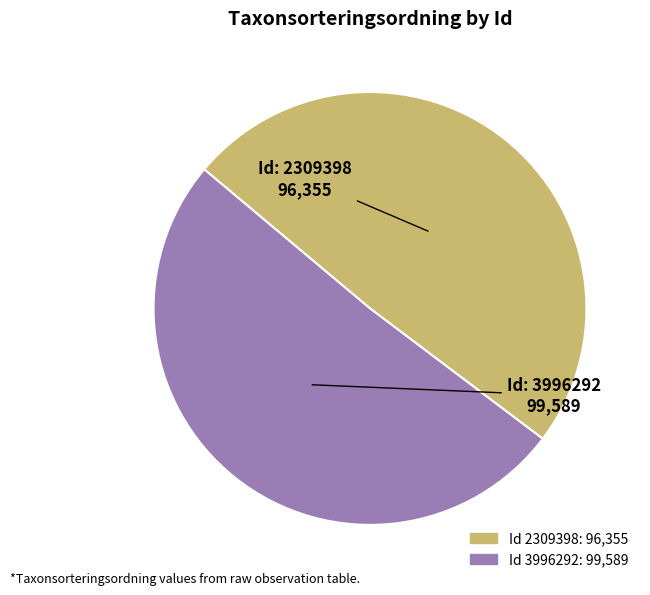

How many slices are in this pie chart?

2